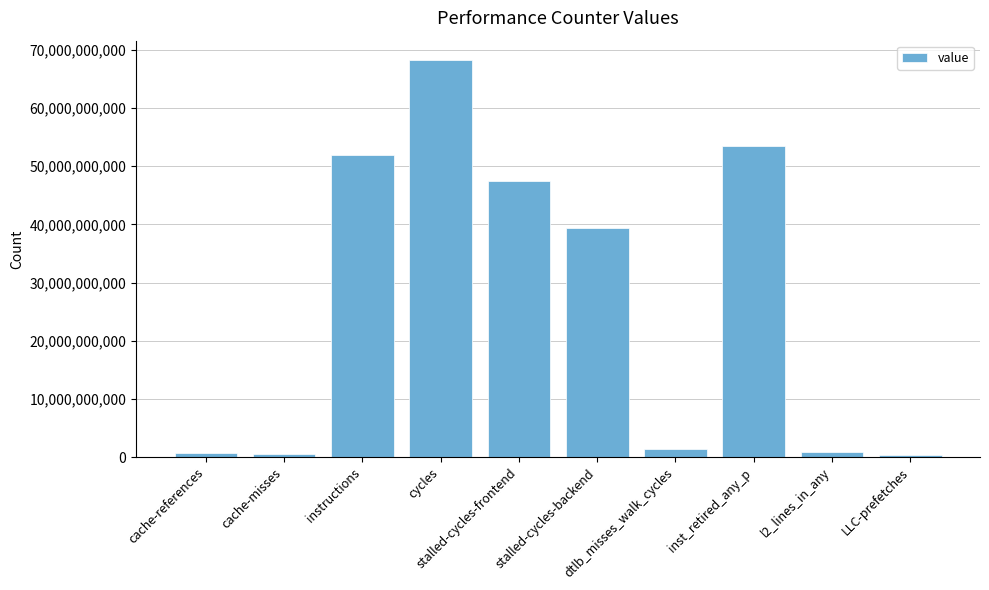

Where is the data nearest to the value 34223166784?

stalled-cycles-backend